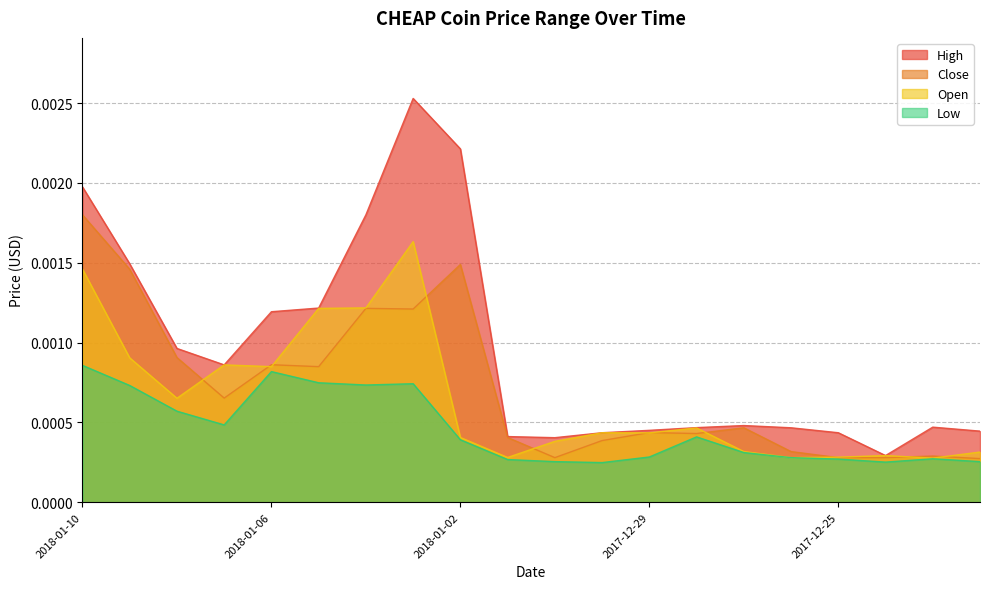

True or false: Low and Close intersect in this chart.

False